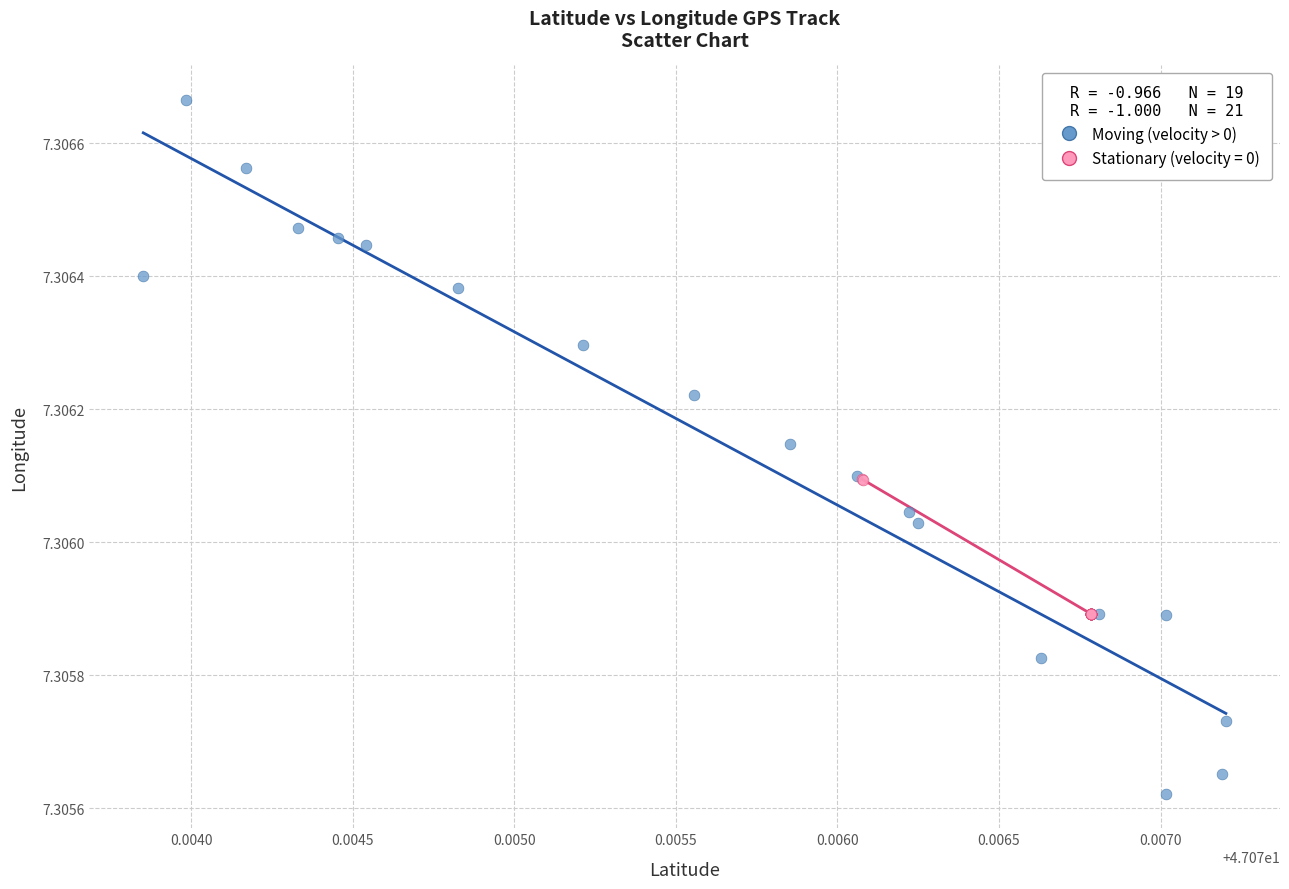

Which series reaches the maximum Y coordinate?

Moving (velocity > 0)